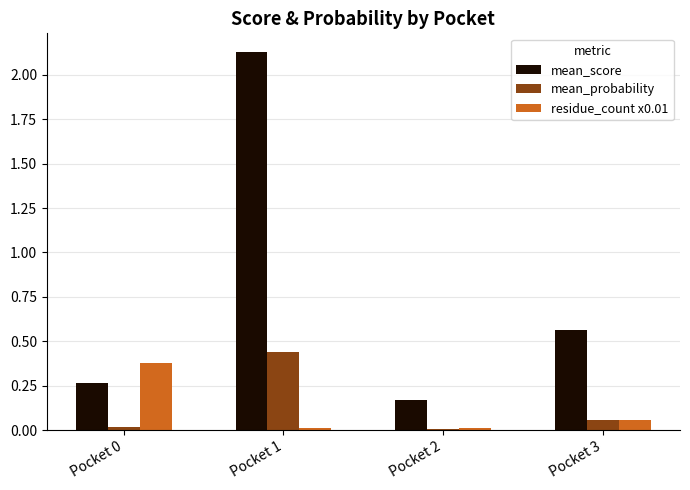

Is it true that residue_count x0.01 equals 0.4 at Pocket 0?

True